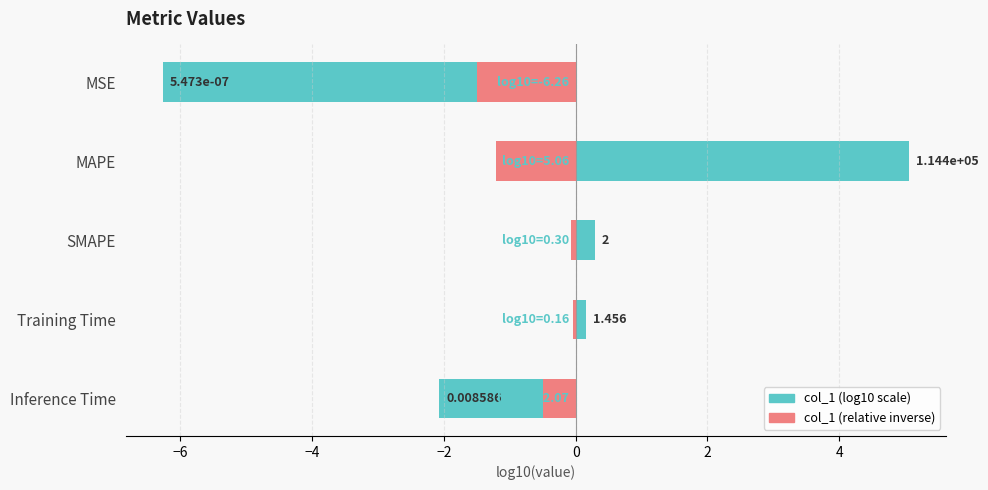

The value of col_1 (relative inverse) at Inference Time is -0.5. True or false?

True